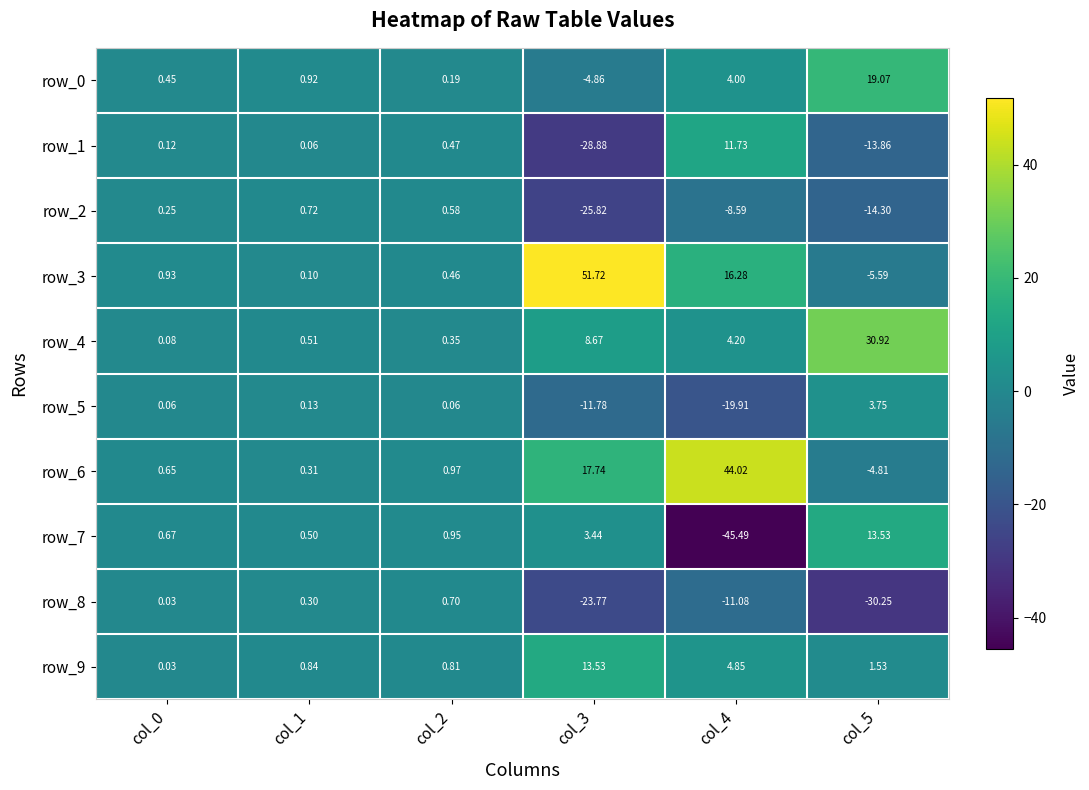

How many data points in row_4 are above 4?

3